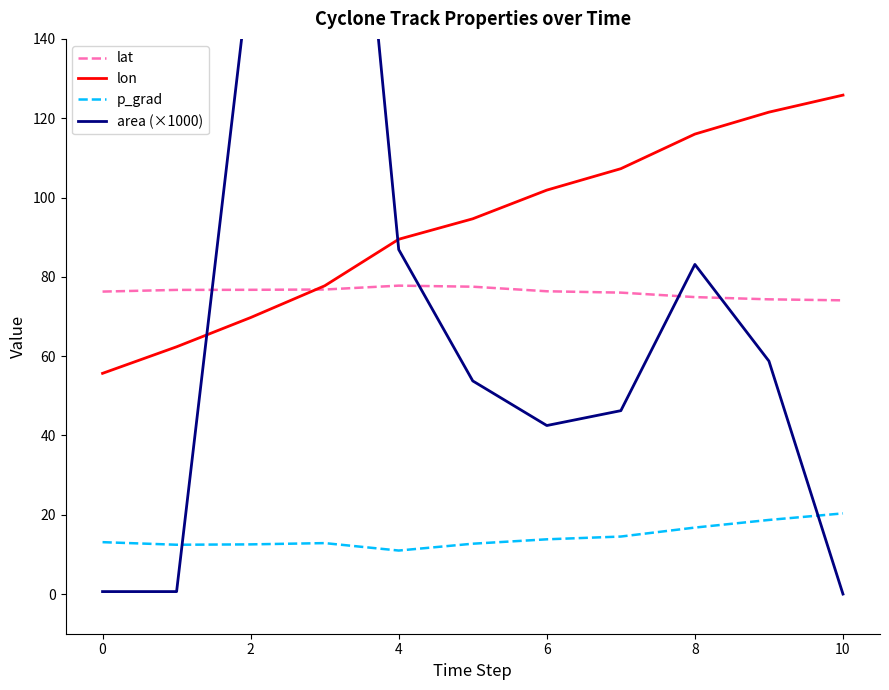

True or false: p_grad and lon intersect in this chart.

False